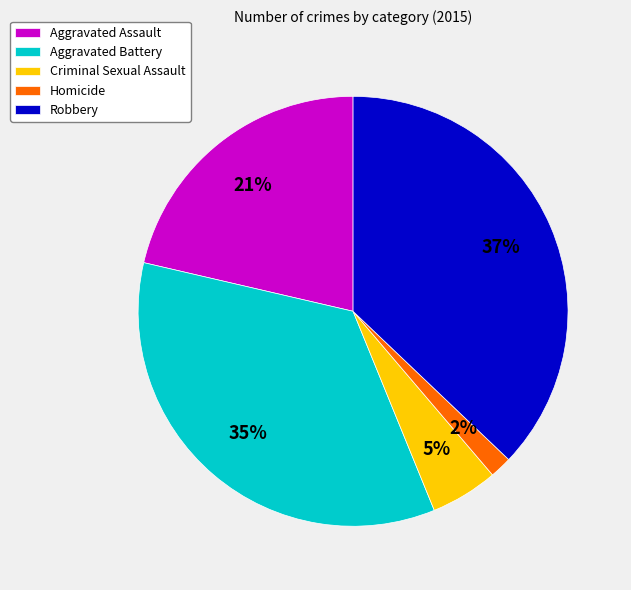

How many slices are in this pie chart?

5